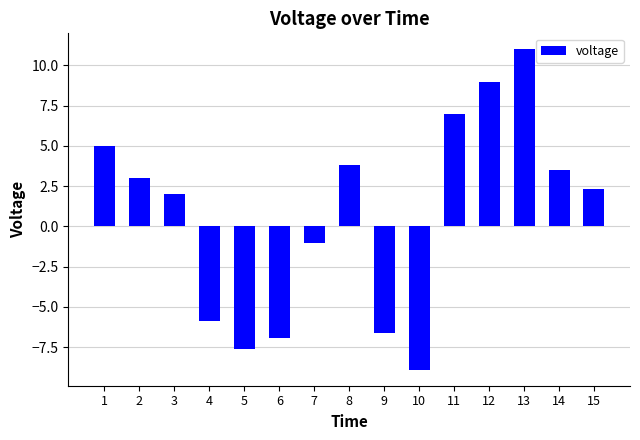

What is the change in value from 5 to 9?

+1.0